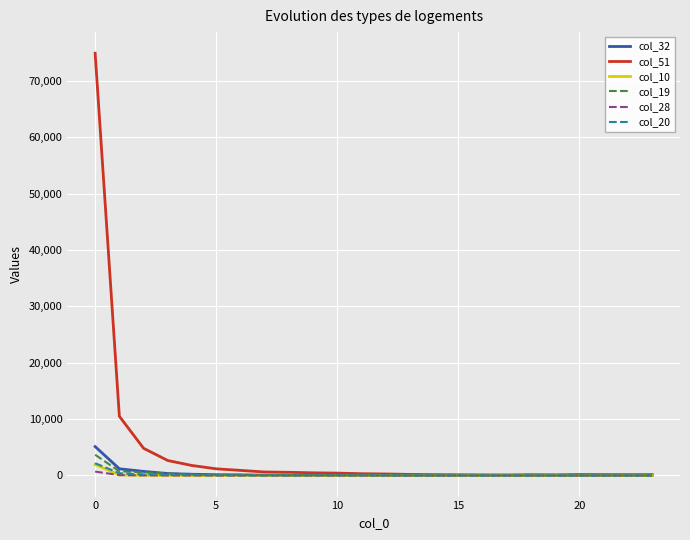

True or false: col_51 has more than 0 interior local peaks.

True